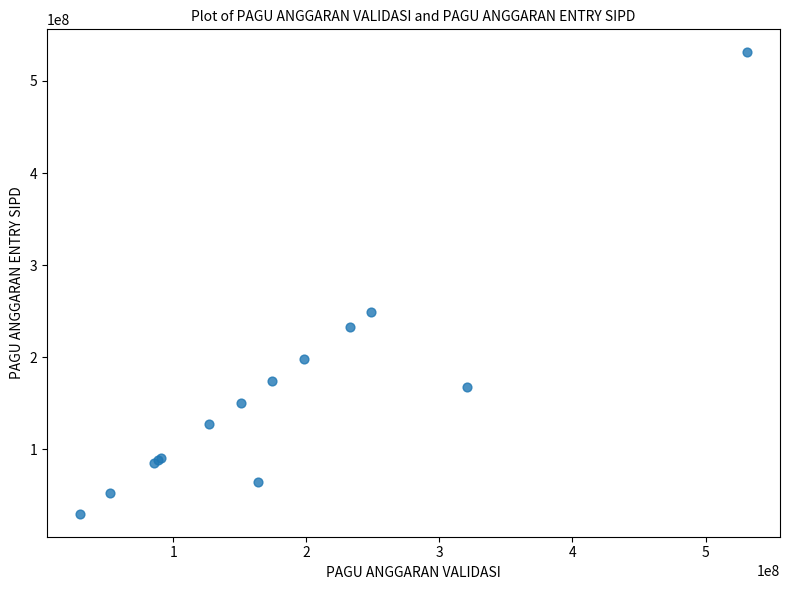

What Y value in the scatter plot is closest to 280590400?

248827000